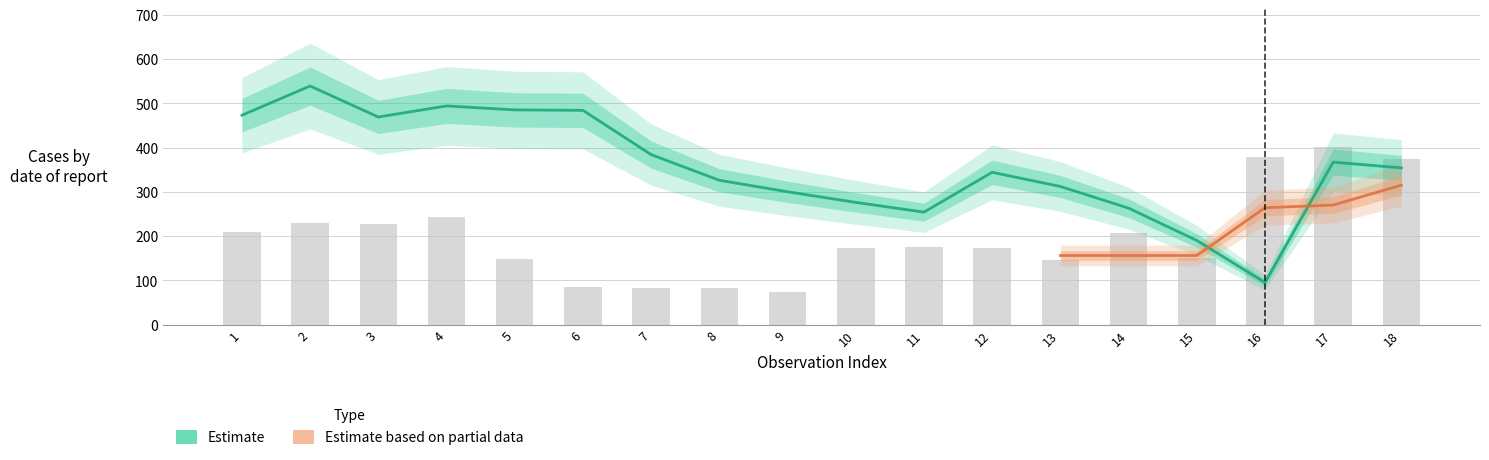

What is the minimum value shown in the chart?

74